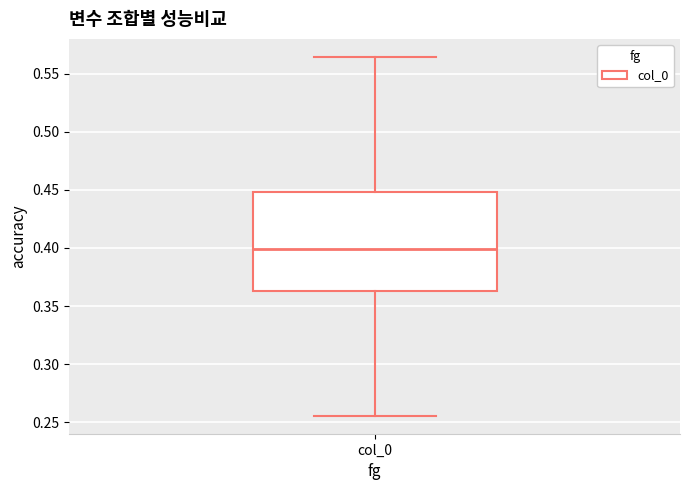

Where does the lower whisker of the box for col_0 end on the y-axis? The values are not printed on the chart, so give them approximately, as read against the axis.

0.255